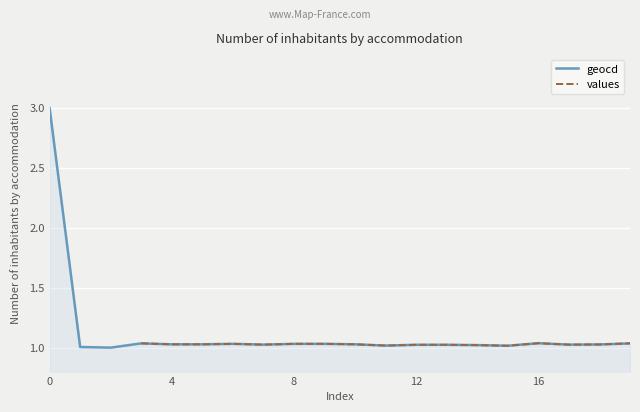

At which category does values reach its first local valley?

7